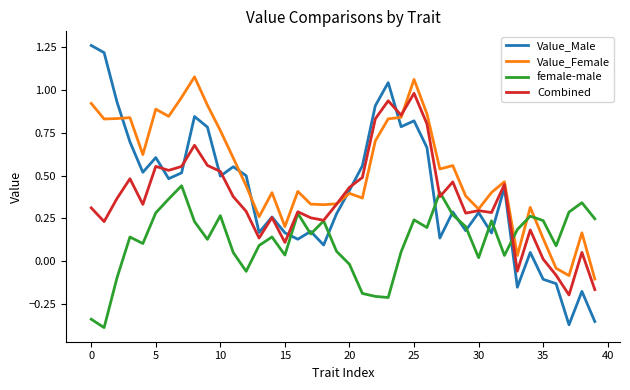

How many lines are shown in the chart?

4